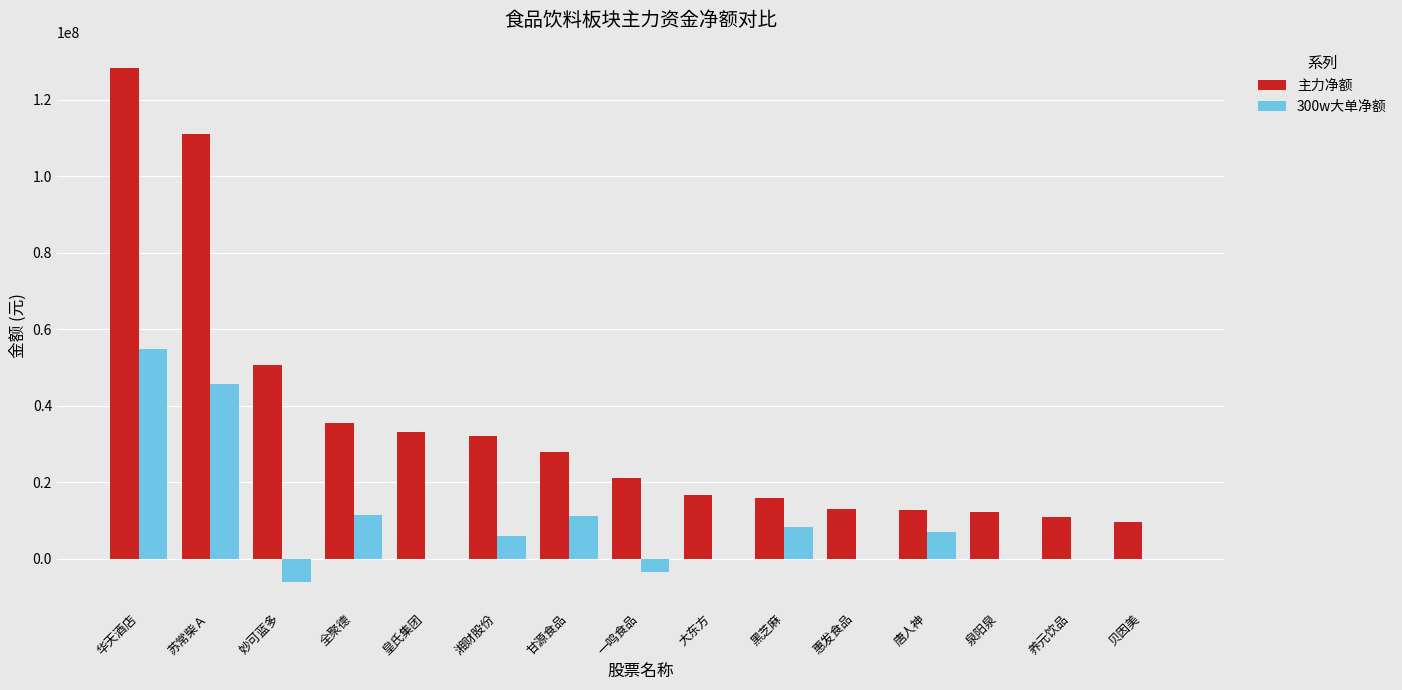

How many categories are shown in the chart?

15